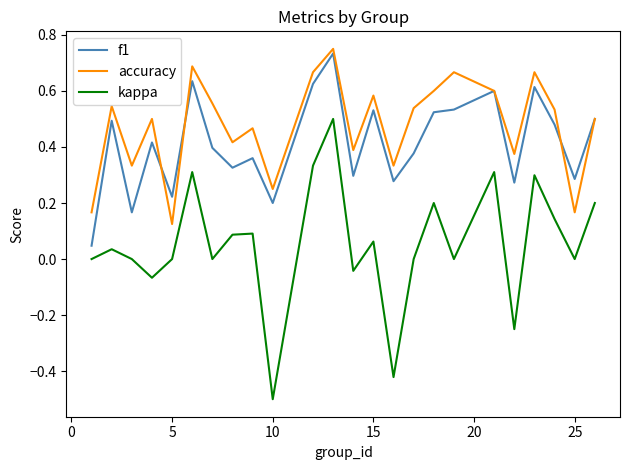

What is the smallest value displayed?

-0.5